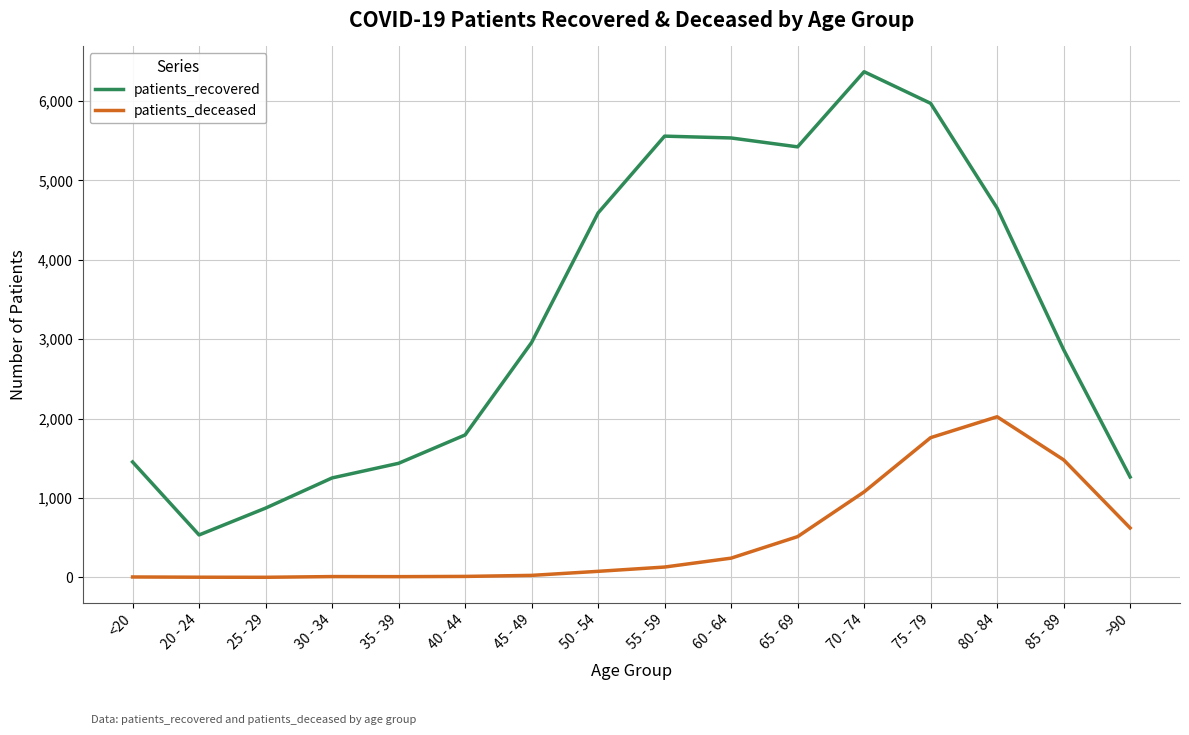

What position from the left is 30 - 34?

4